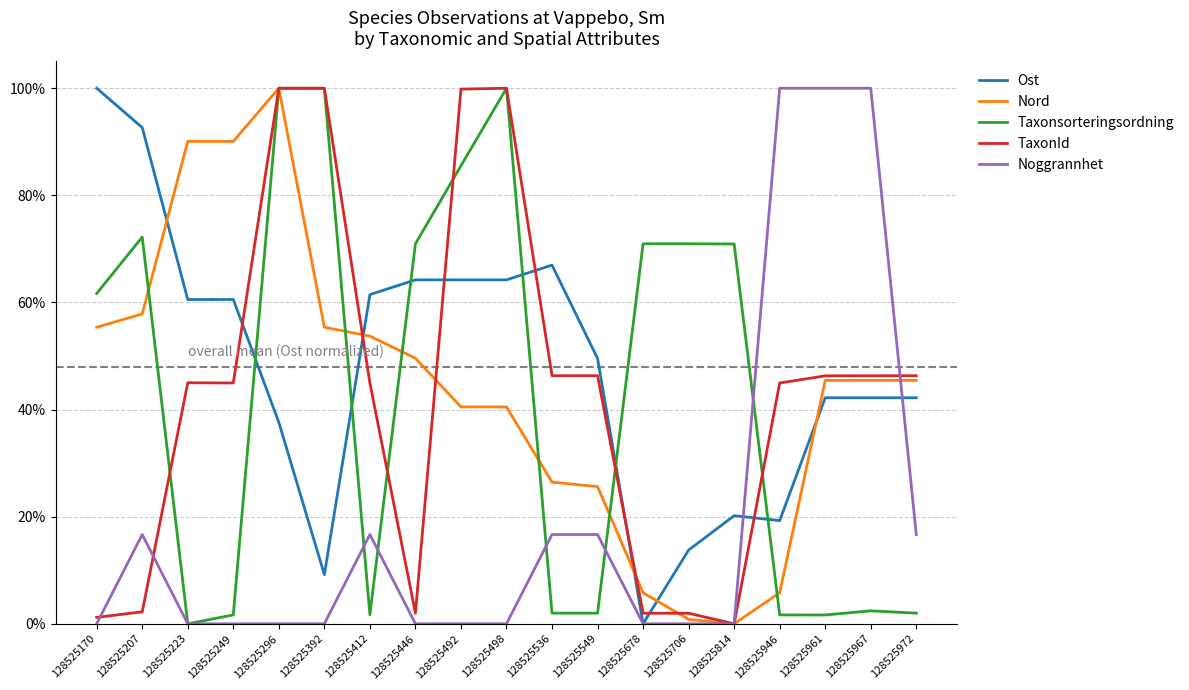

Does the chart display data point markers on the line(s)?

No